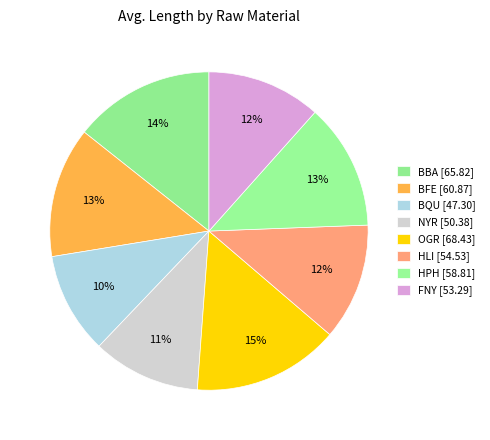

How many slices are in this pie chart?

8